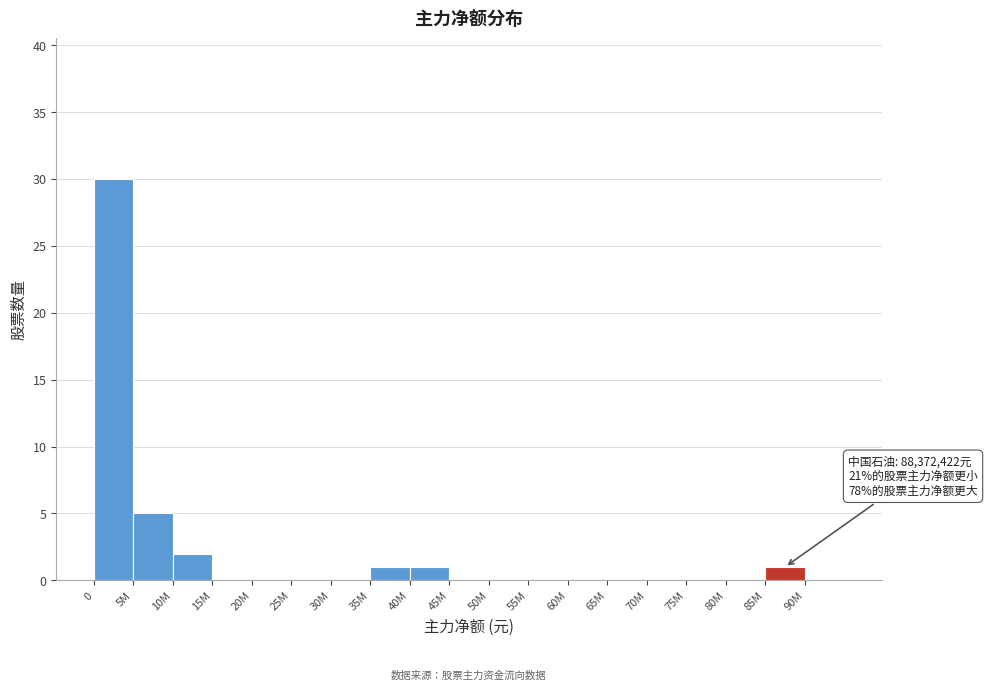

Reading right to left, list all the values displayed in this chart.

90M=0	85M=1	80M=0	75M=0	70M=0	65M=0	60M=0	55M=0	50M=0	45M=0	40M=1	35M=1	30M=0	25M=0	20M=0	15M=0	10M=2	5M=5	0=30